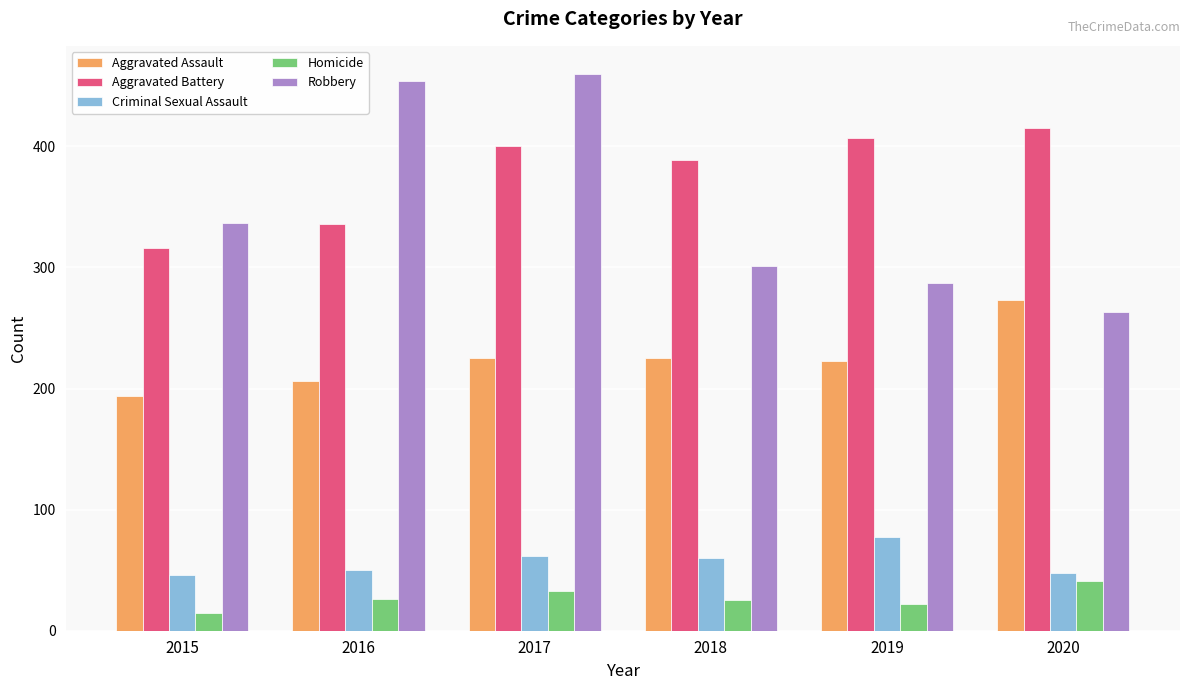

The value of Aggravated Battery at 2018 is 389. True or false?

True